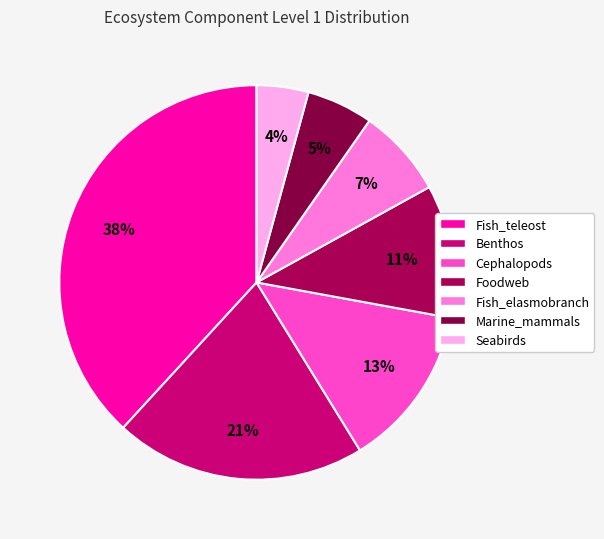

To the nearest percent, what portion does Foodweb represent?

11%